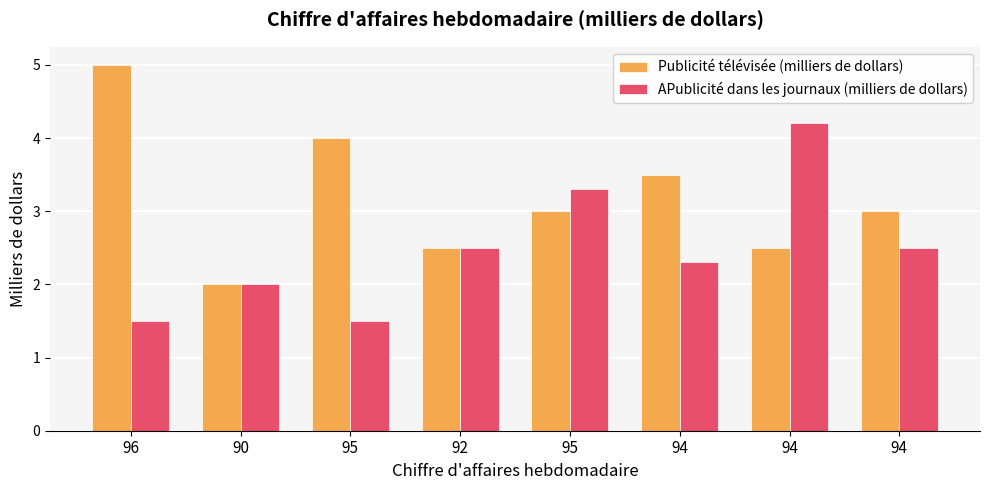

Are the bars horizontal?

No